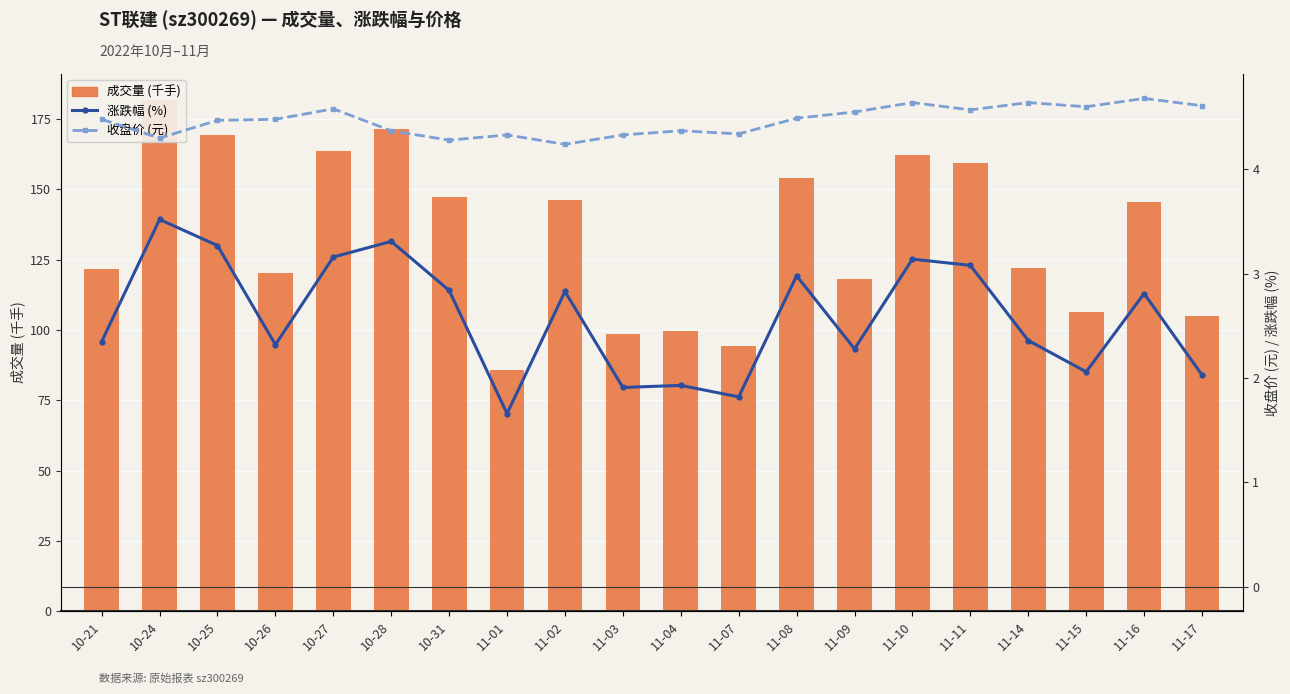

Which series has the largest total across all categories?

成交量 (千手)